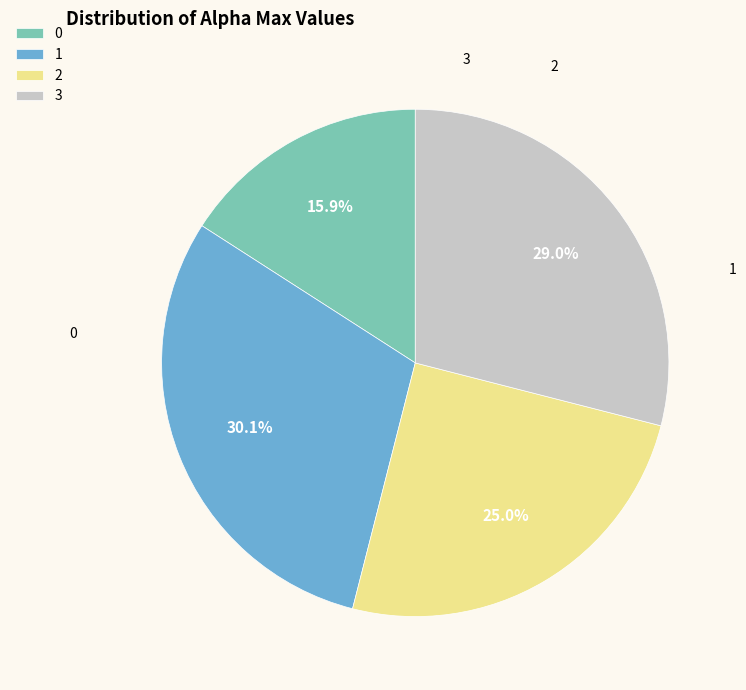

How many slices are in this pie chart?

4